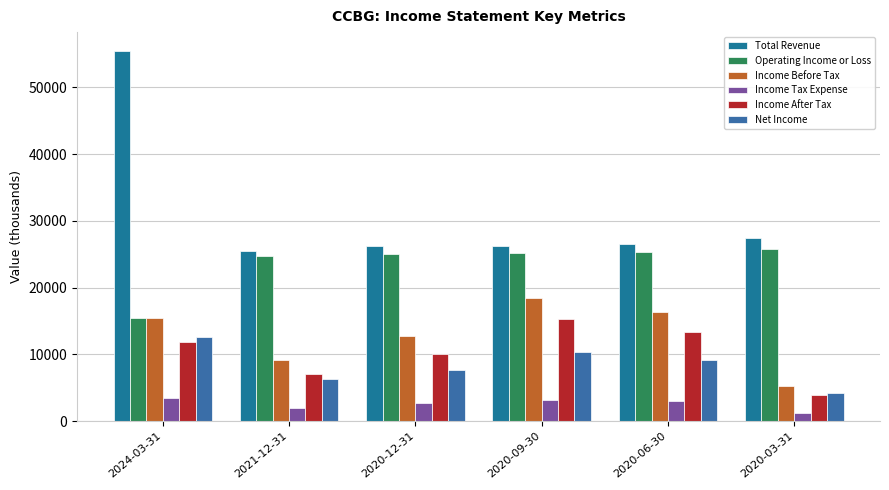

Reading left to right, extract all data points from this chart.

Total Revenue: 55500	25500	26200	26200	26500	27400
Operating Income or Loss: 15400	24700	25000	25200	25400	25800
Income Before Tax: 15400	9200	12800	18400	16300	5300
Income Tax Expense: 3500	2000	2800	3200	3000	1300
Income After Tax: 11800	7100	10000	15300	13400	4000
Net Income: 12600	6400	7700	10400	9100	4300